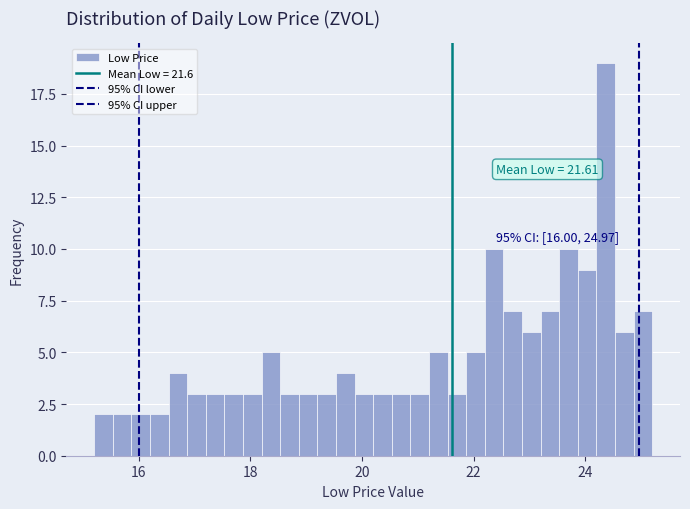

Read against the x-axis, roughly where is the centre of the tallest bar?

24.4